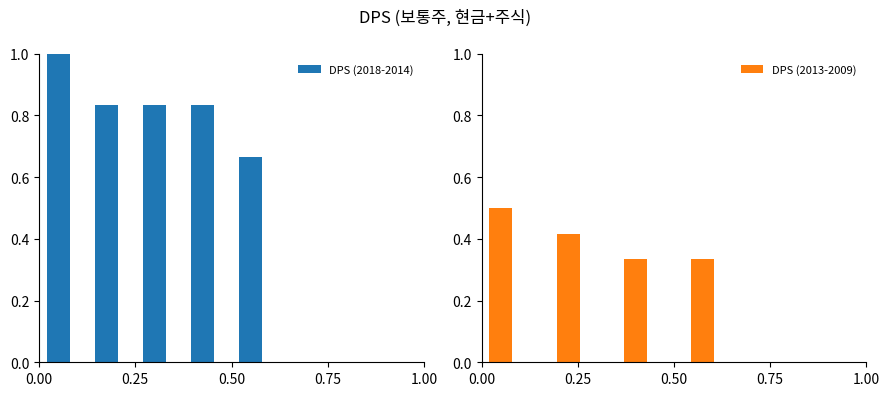

What are all the series names shown in the legend?

DPS (2018-2014), DPS (2013-2009)